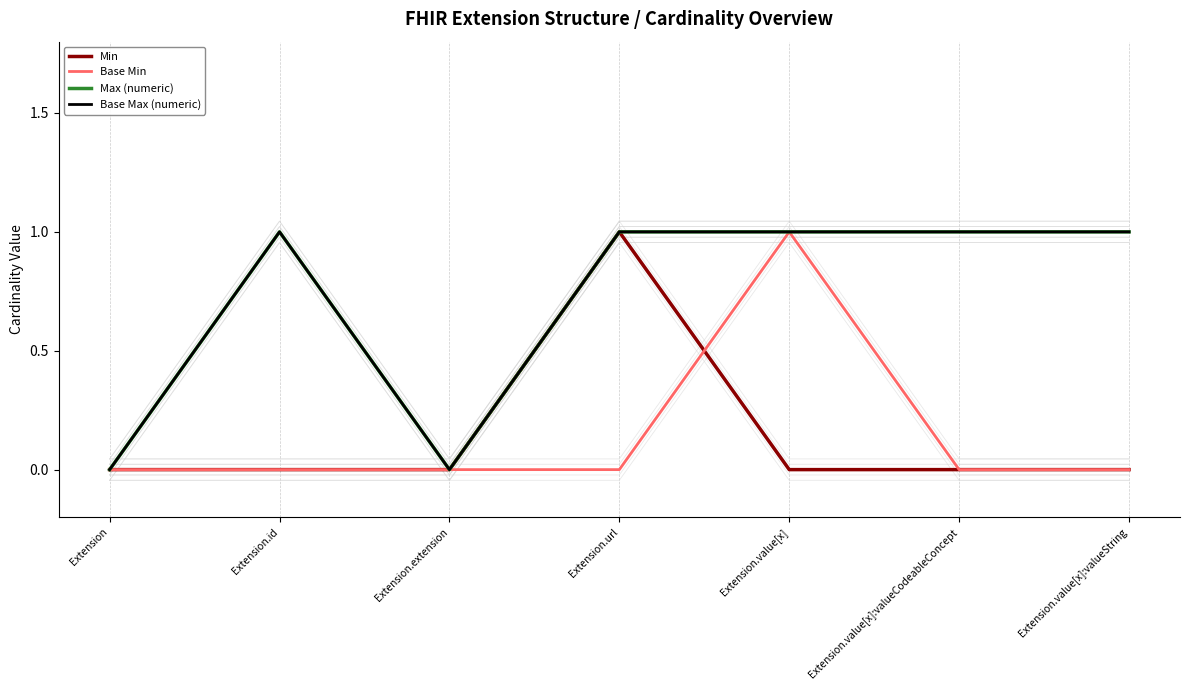

What is the greatest value displayed?

1